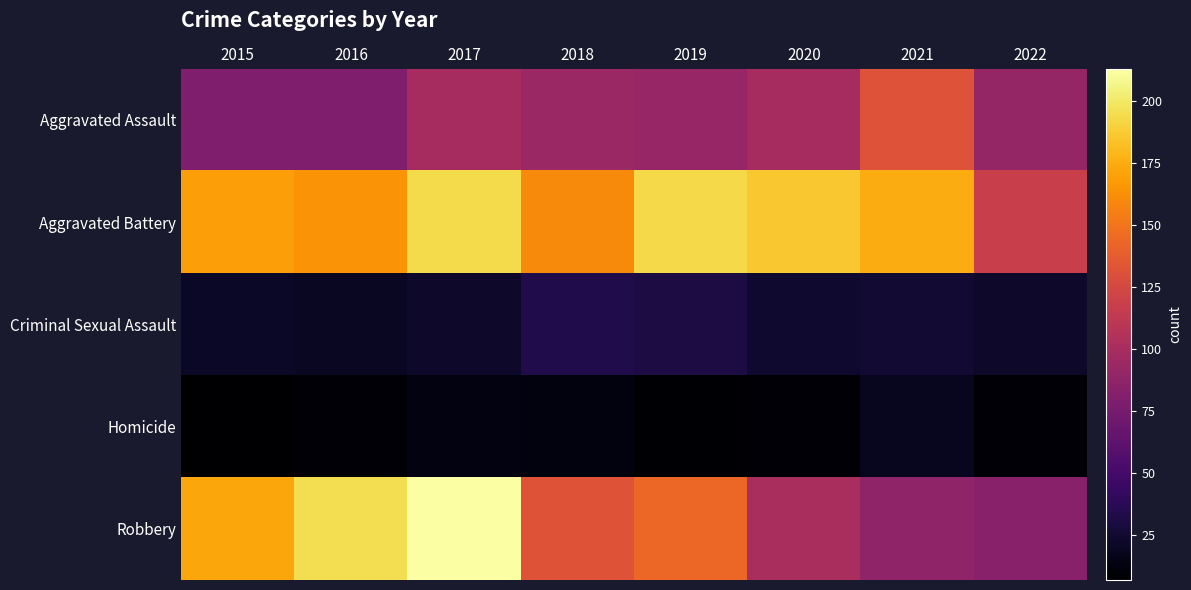

What is the difference between the highest and lowest values at 2016?

186